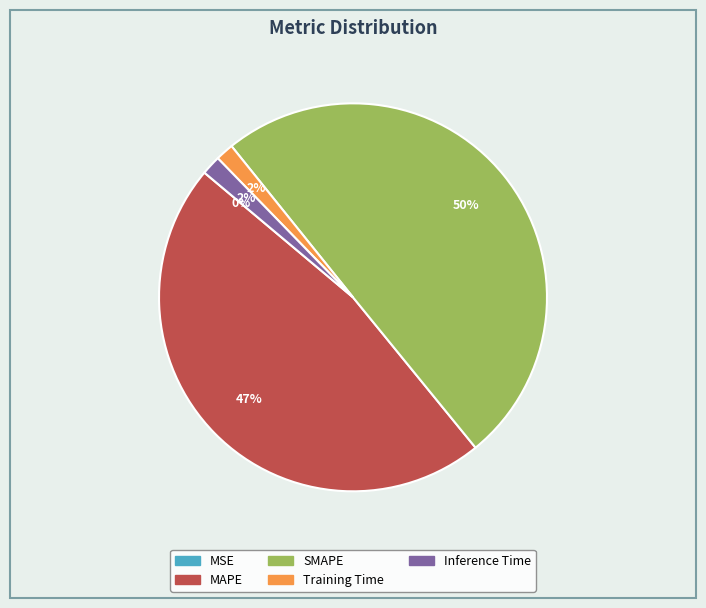

Is the sum of SMAPE and MAPE greater than half?

Yes